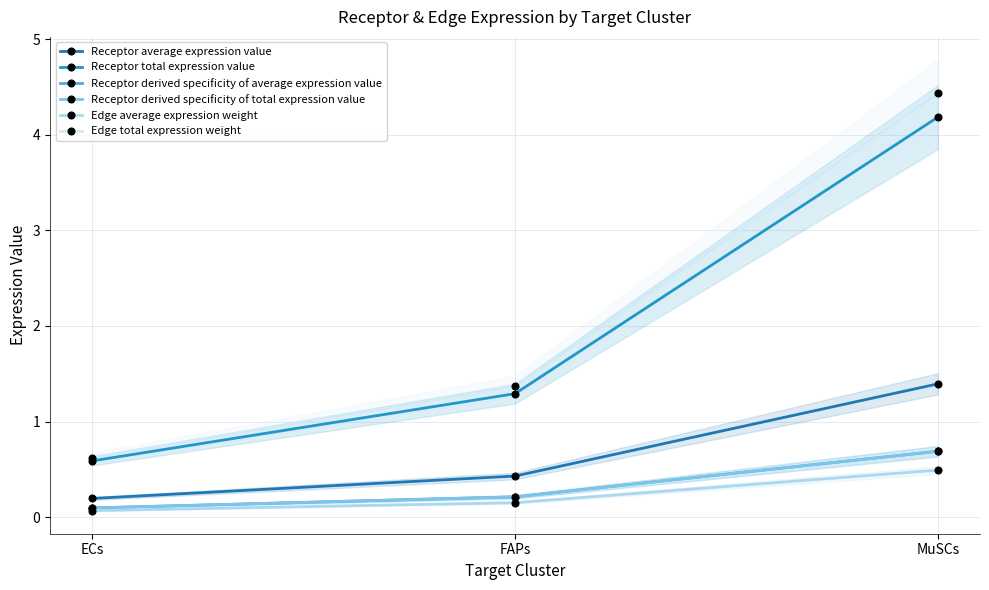

Which series has the widest spread of values?

Edge total expression weight